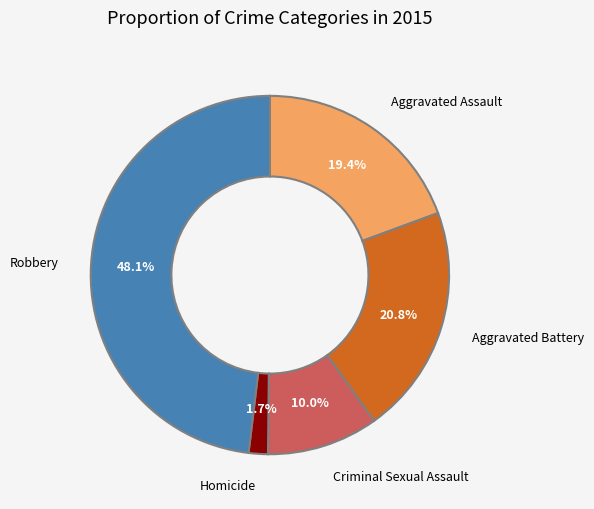

Which has a higher value, Robbery or Homicide?

Robbery